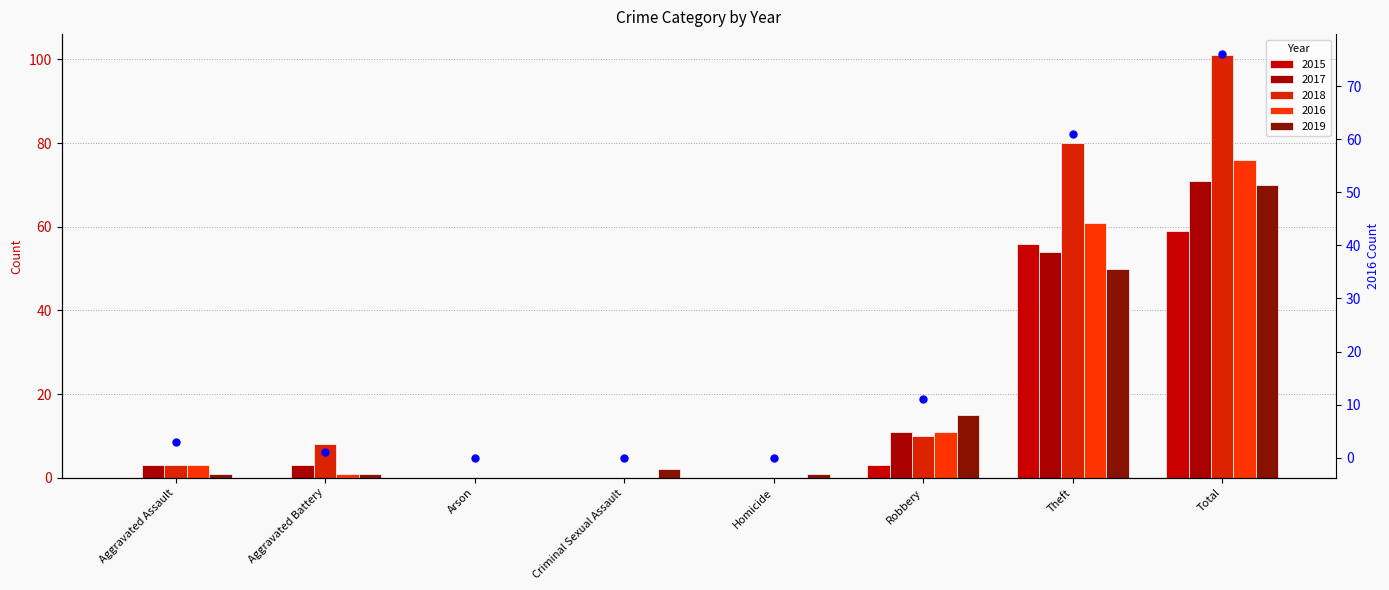

What is the change in value from Arson to Robbery?

+11